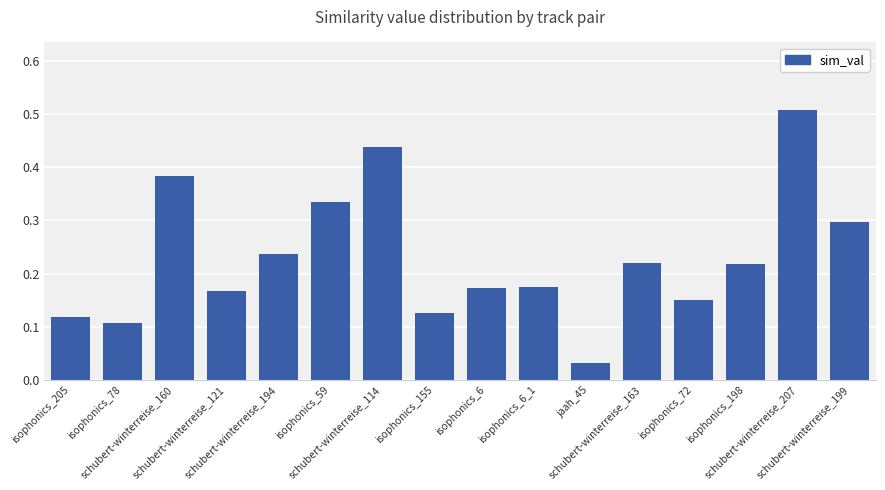

What is the sum of all values?

3.7